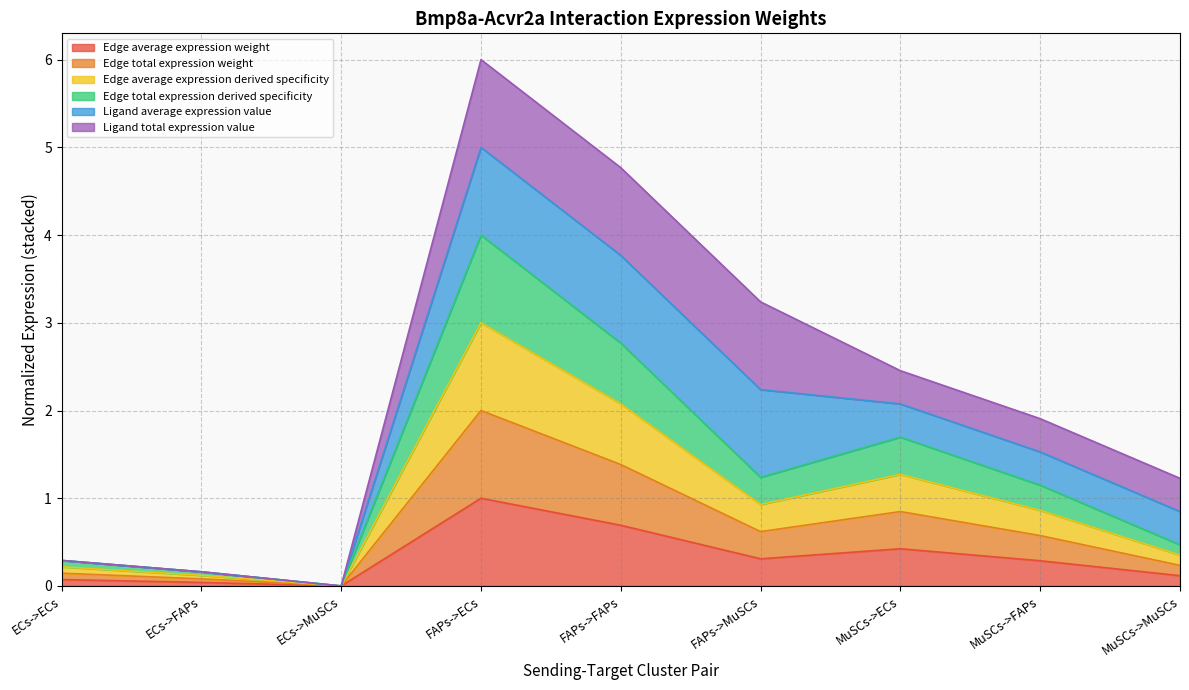

True or false: Edge total expression derived specificity has more than 1 interior local peaks.

True